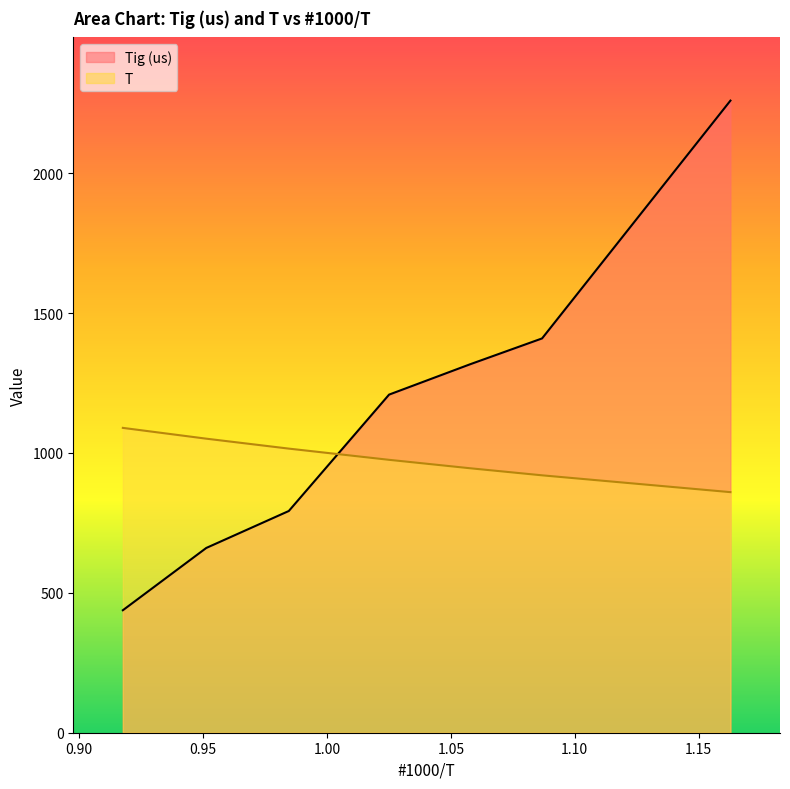

The Tig (us) series shows 3169.7 at 1.1628. True or false?

False